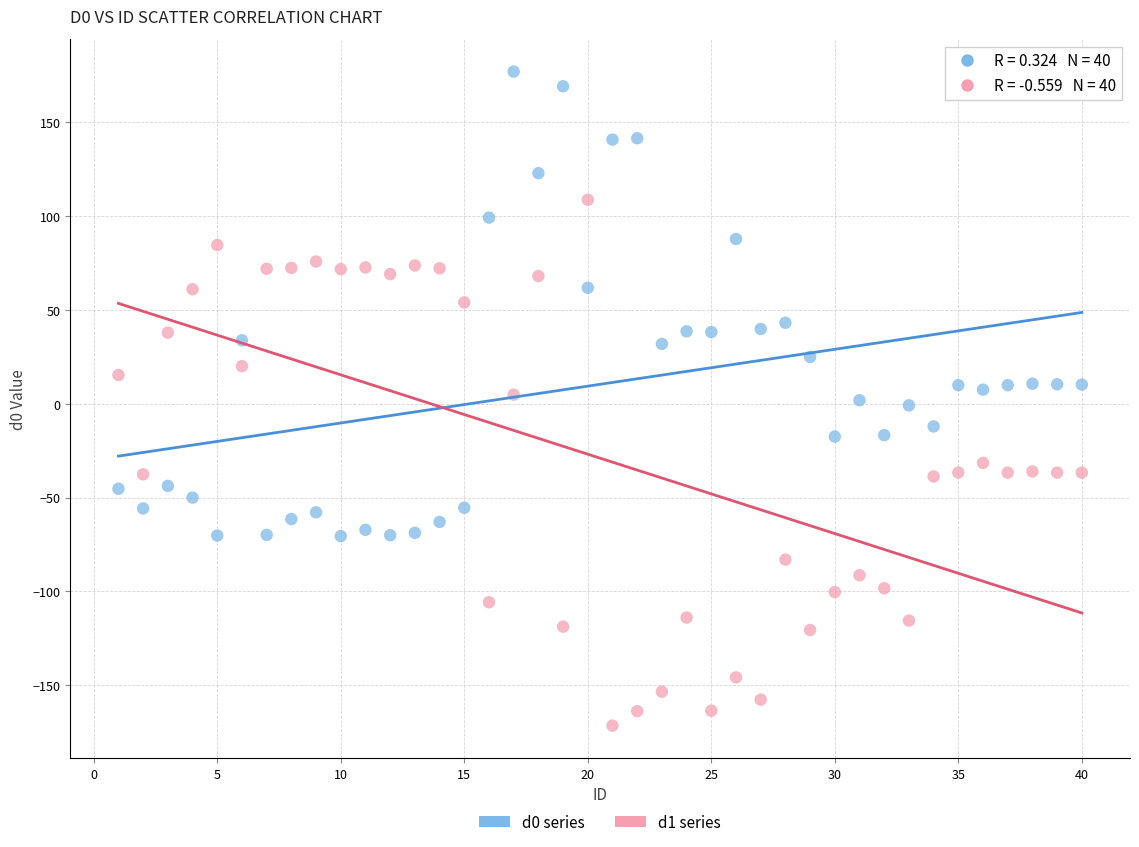

Across all data points, what is the range of X values (max minus min)?

39.0